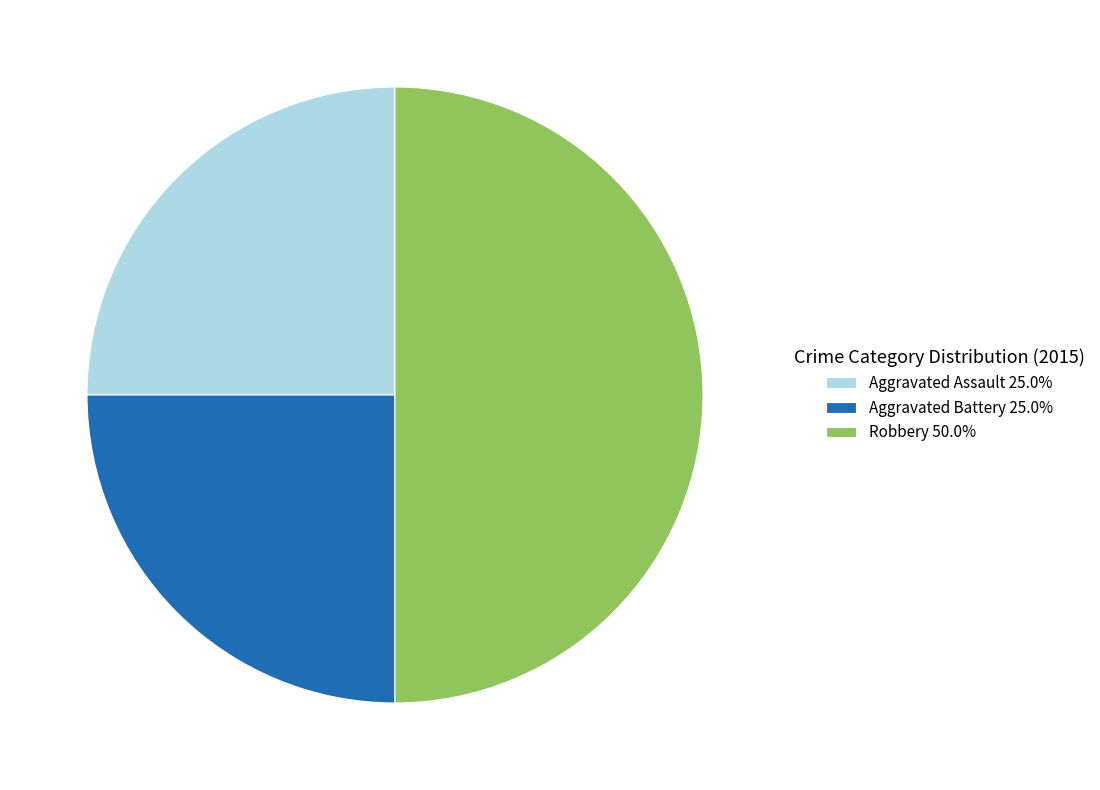

Is the sum of Robbery 50.0% and Aggravated Battery 25.0% greater than half?

Yes